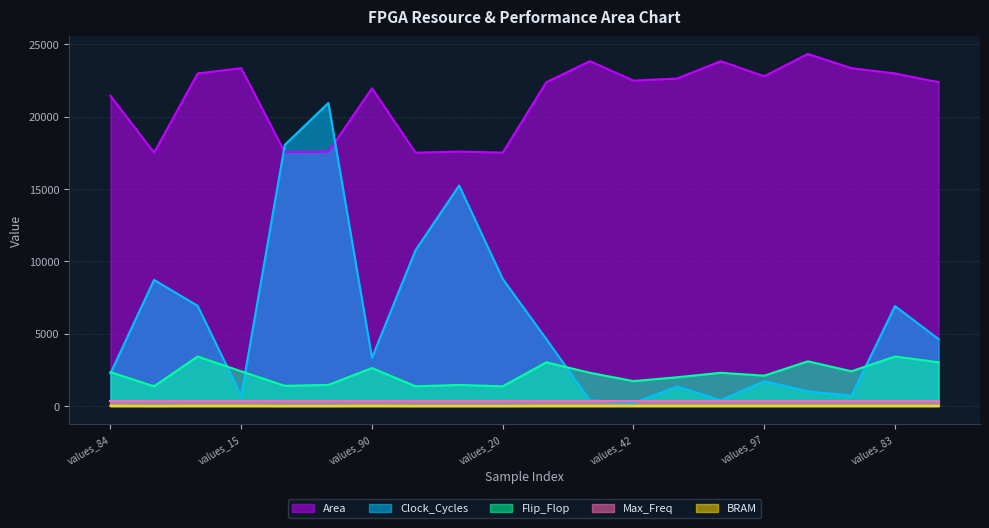

Read the Area value at values_53.

22386.5